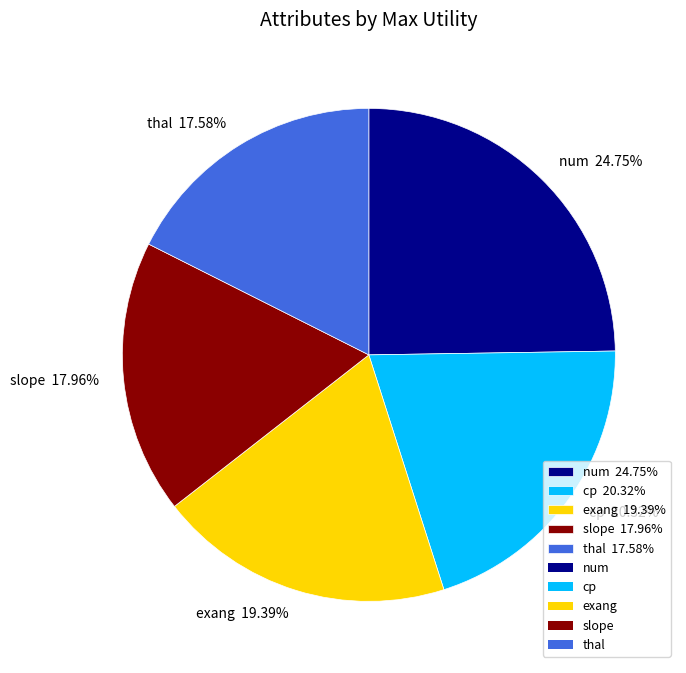

How many slices are in this pie chart?

5